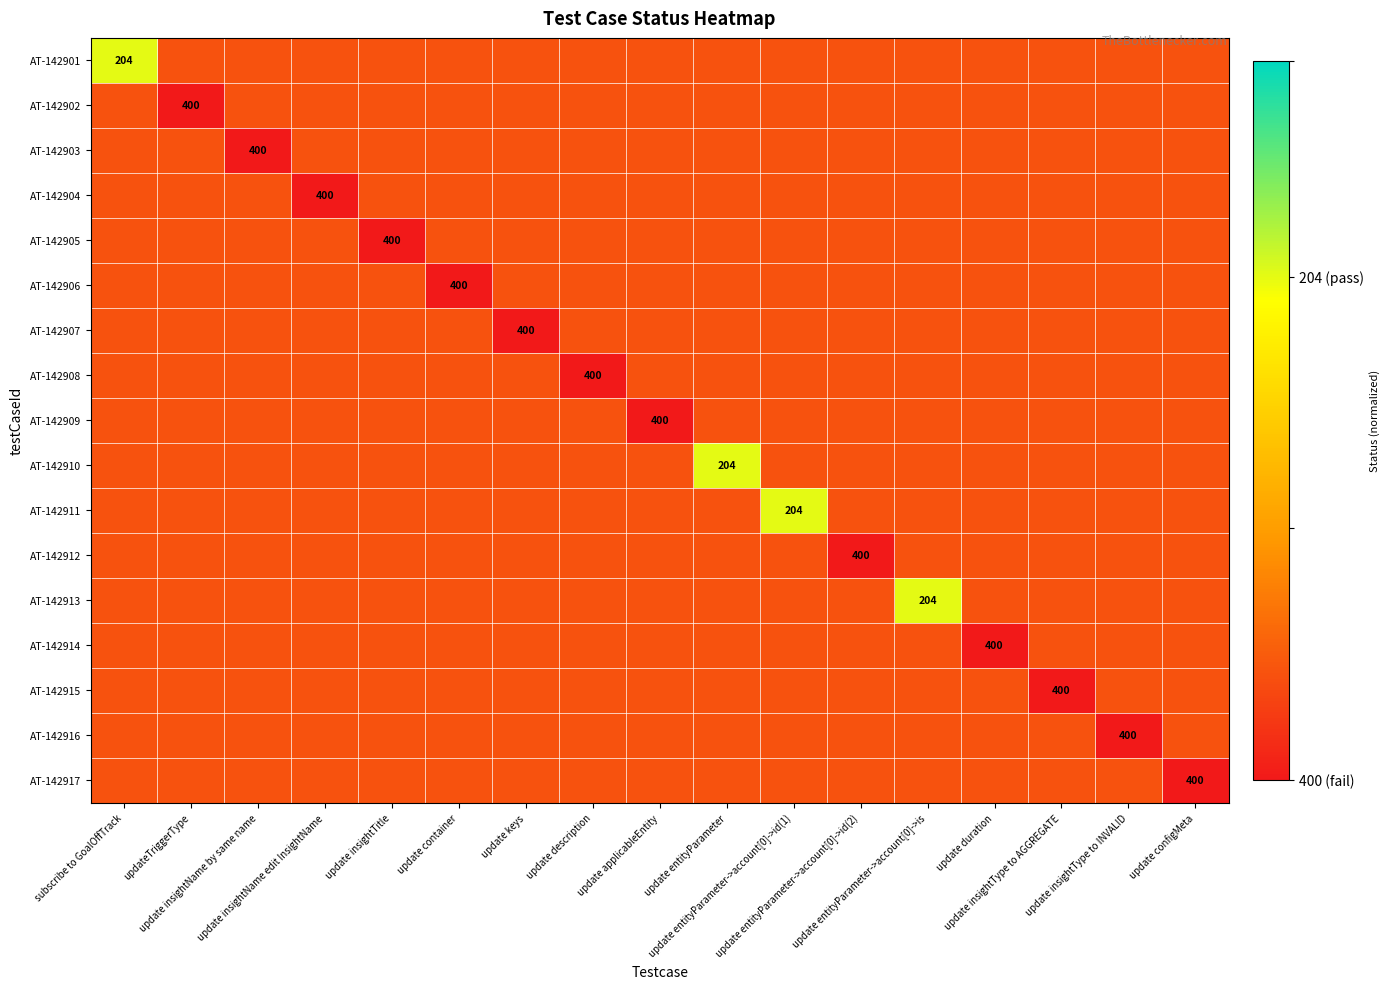

Is the value of AT-142910 at update insightName by same name greater than the value of AT-142915 at update insightTitle?

No